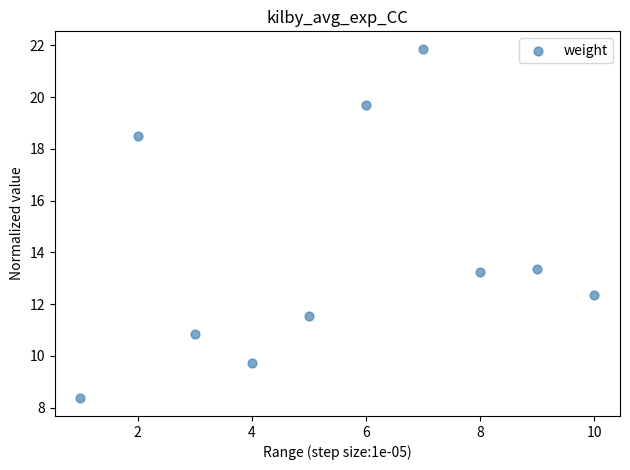

What is the range of Y values (max minus min)?

13.5